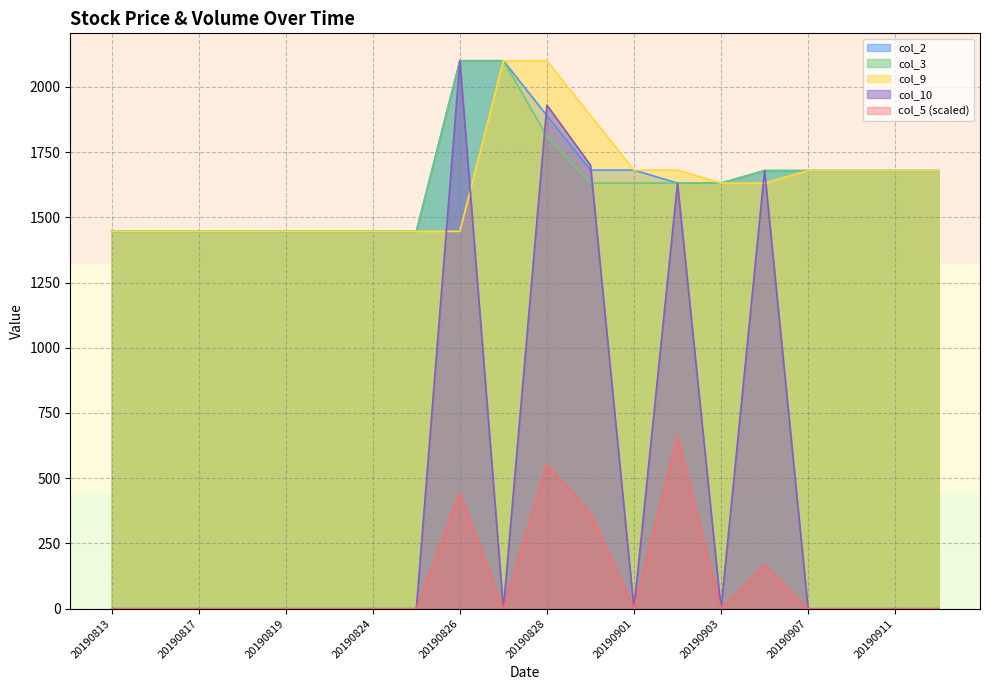

Which category has the lowest value in the col_3 series?

20190813